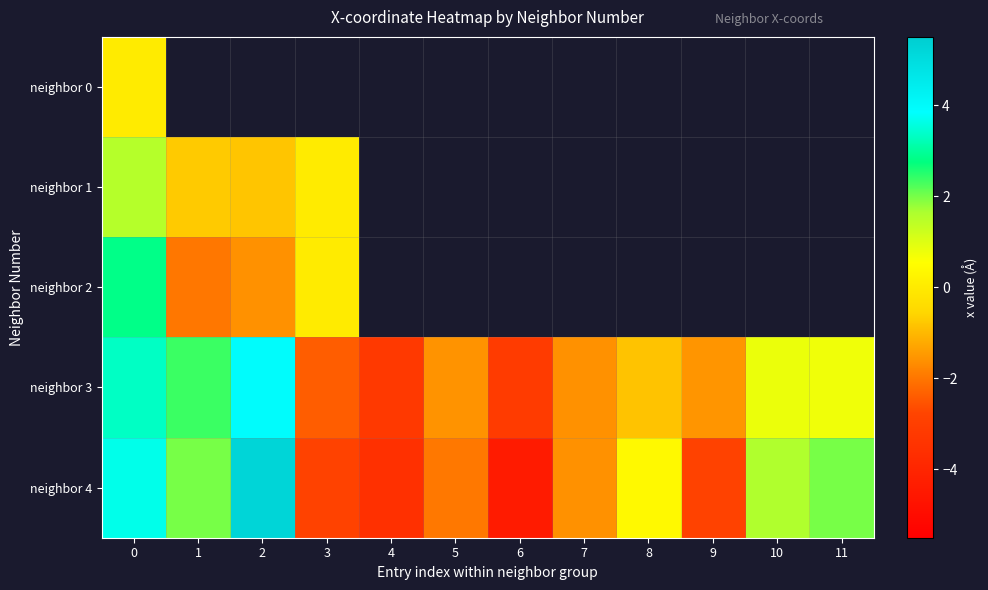

Where is neighbor 3 nearest to the value 0?

11